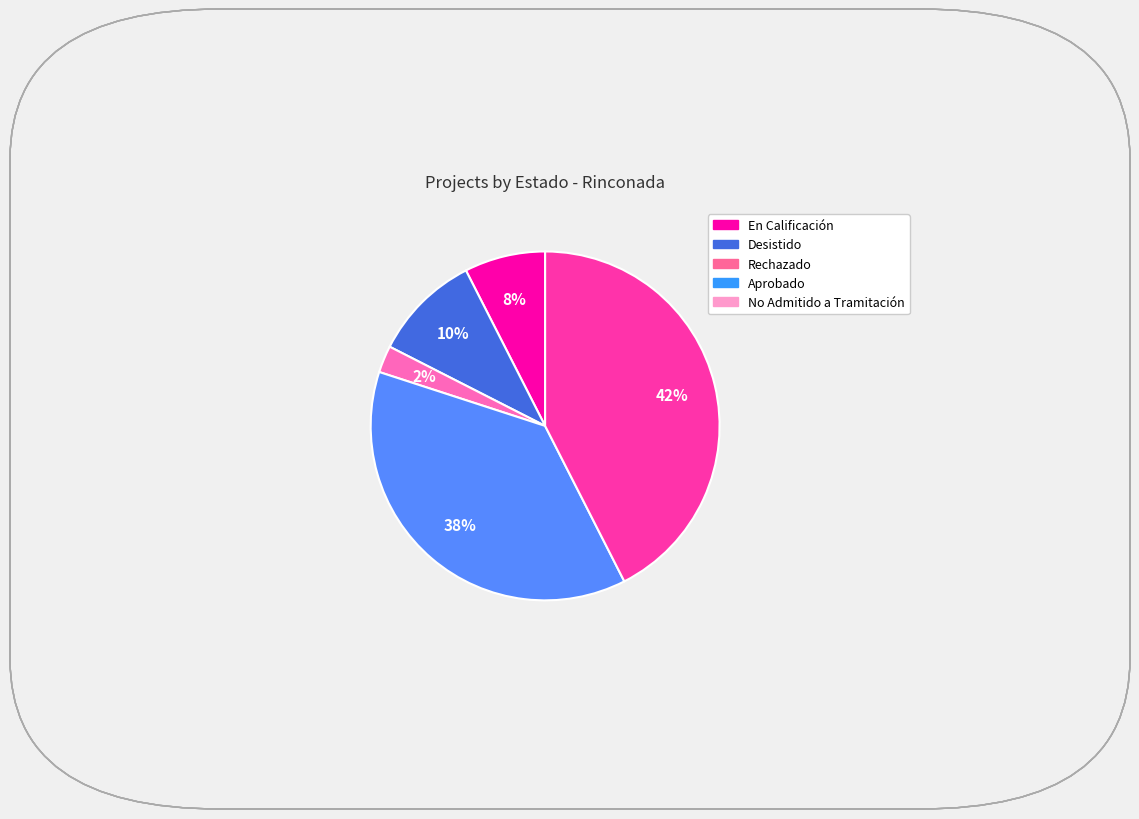

To the nearest percent, what is the average slice percentage?

20%